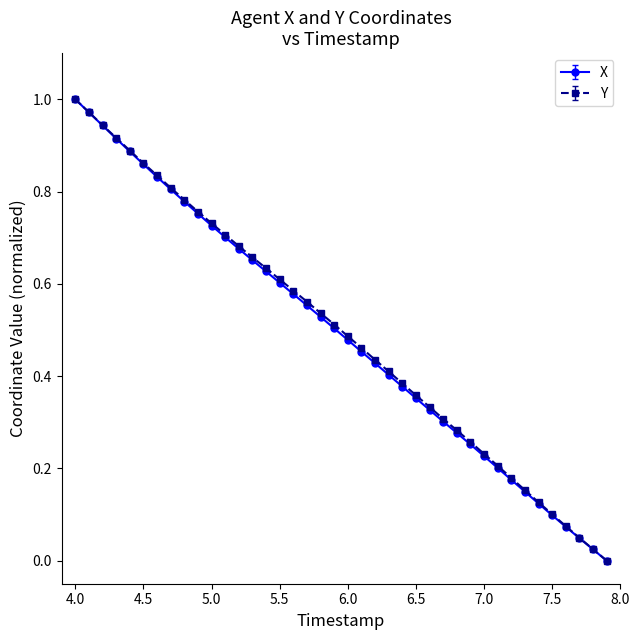

True or false: X has more than 1 points higher than both neighbors.

False